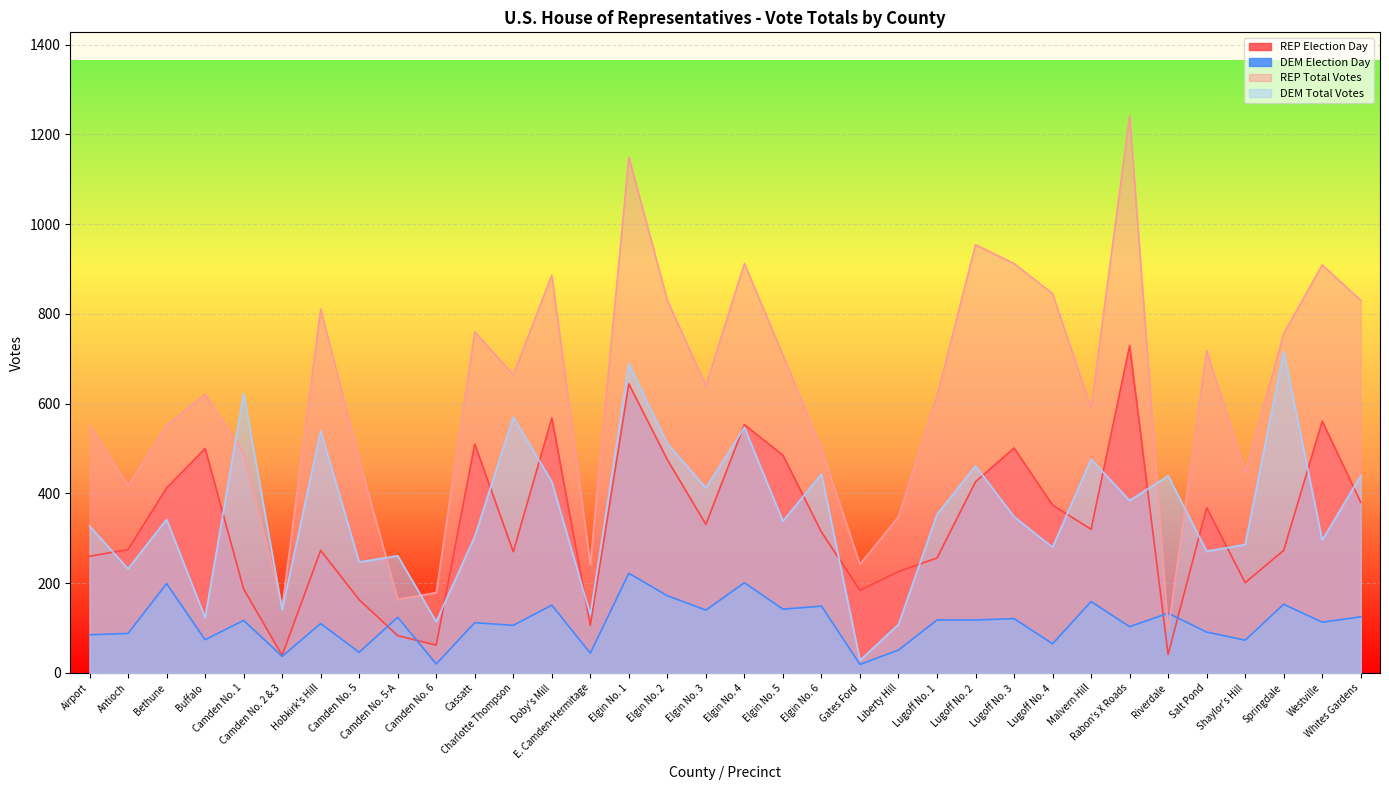

What is the label of the 6th point from the right?

Riverdale